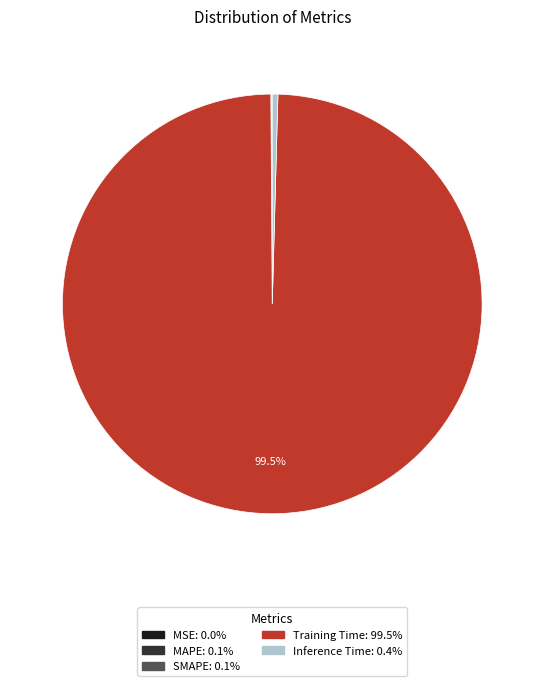

Do Training Time and Inference Time together represent more than half of the pie?

Yes